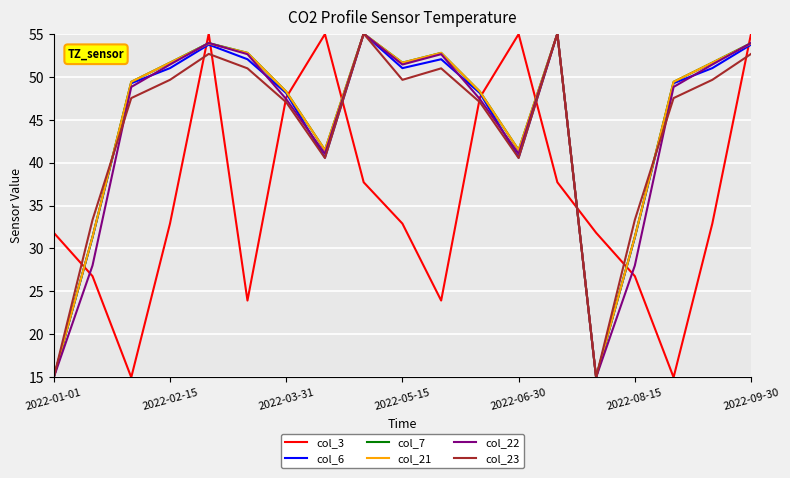

True or false: col_22 and col_3 cross at least once.

True